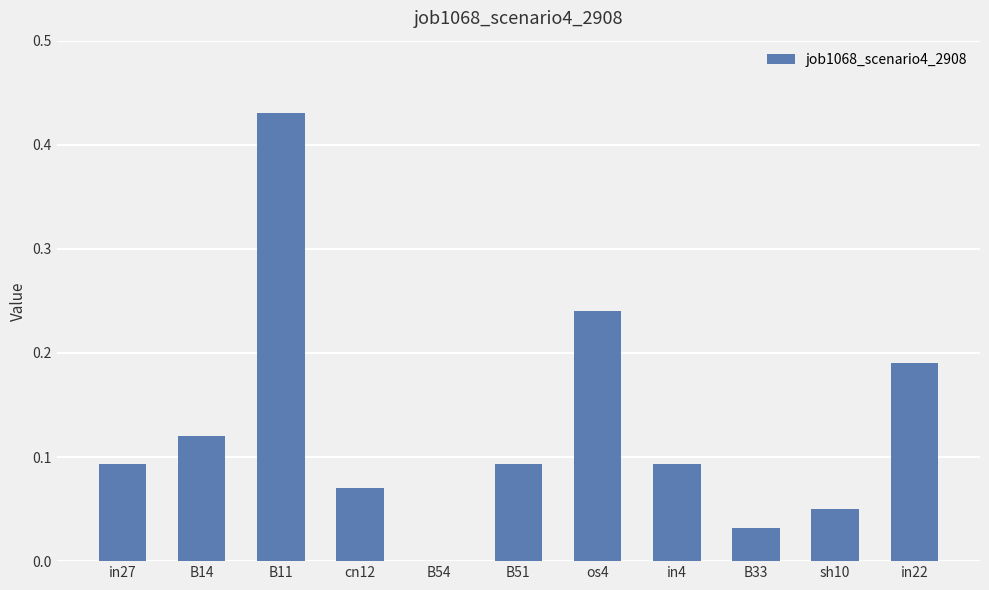

How many values exceed 0?

10